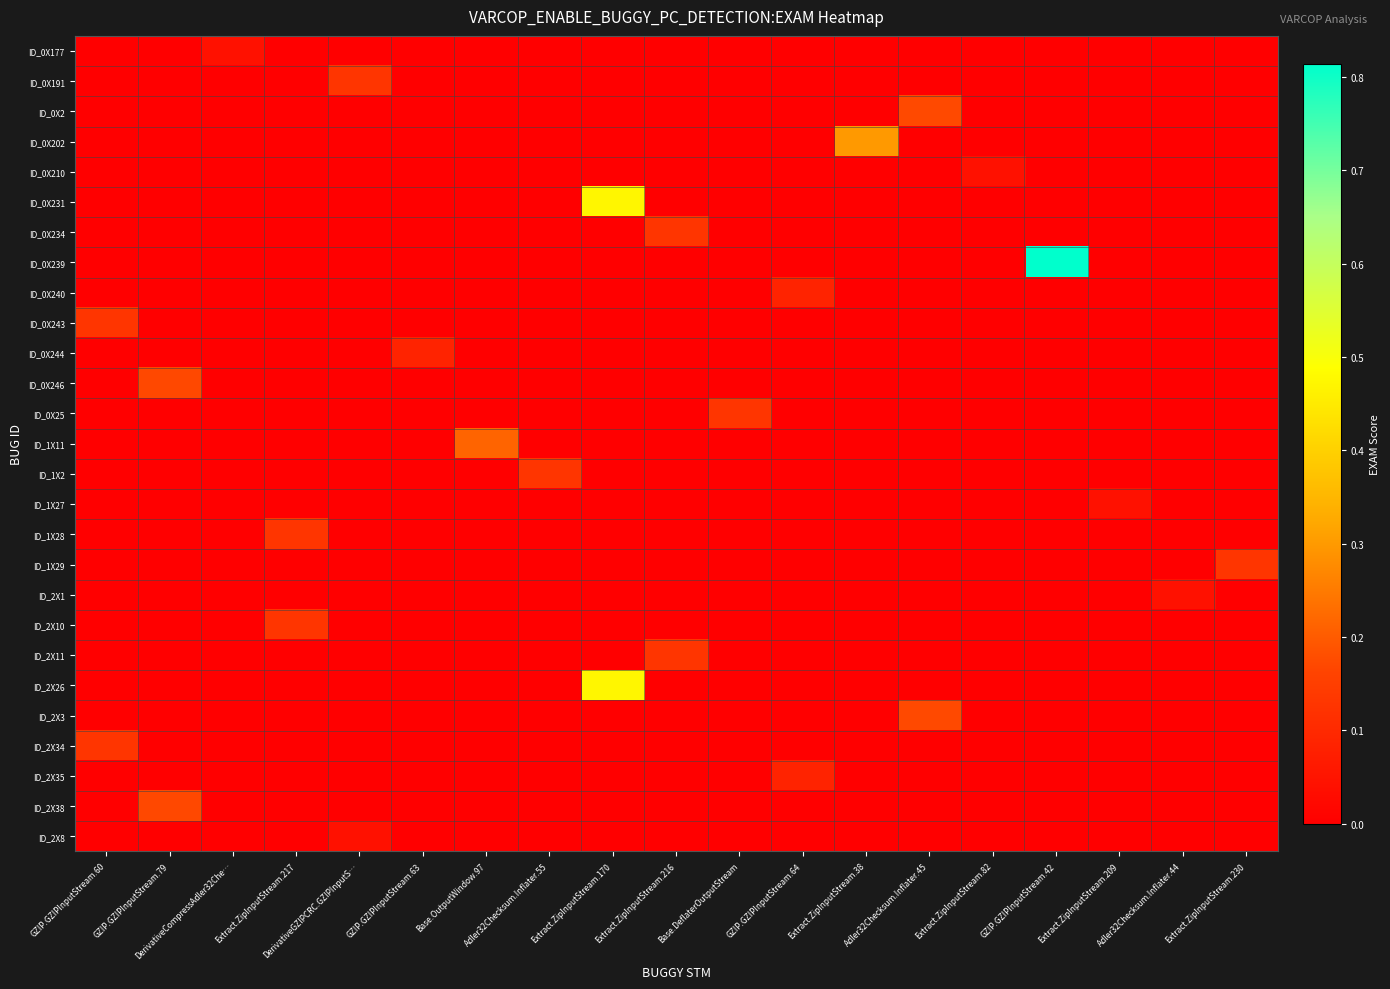

At which category does the chart reach its minimum across all series?

GZIP.GZIPInputStream.60